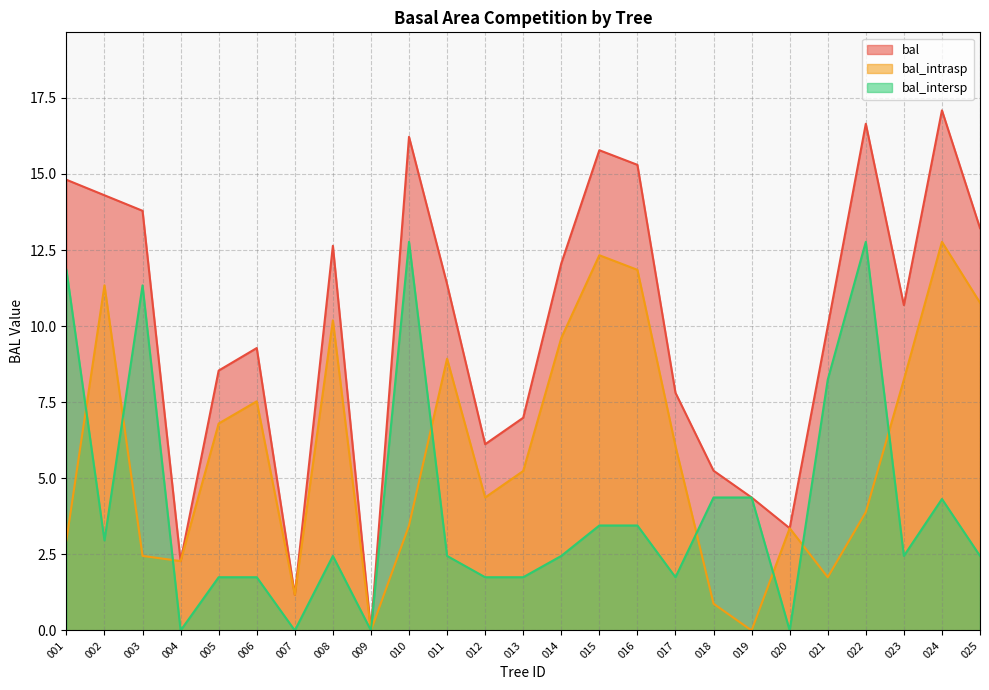

Which series has the largest range (max minus min)?

bal